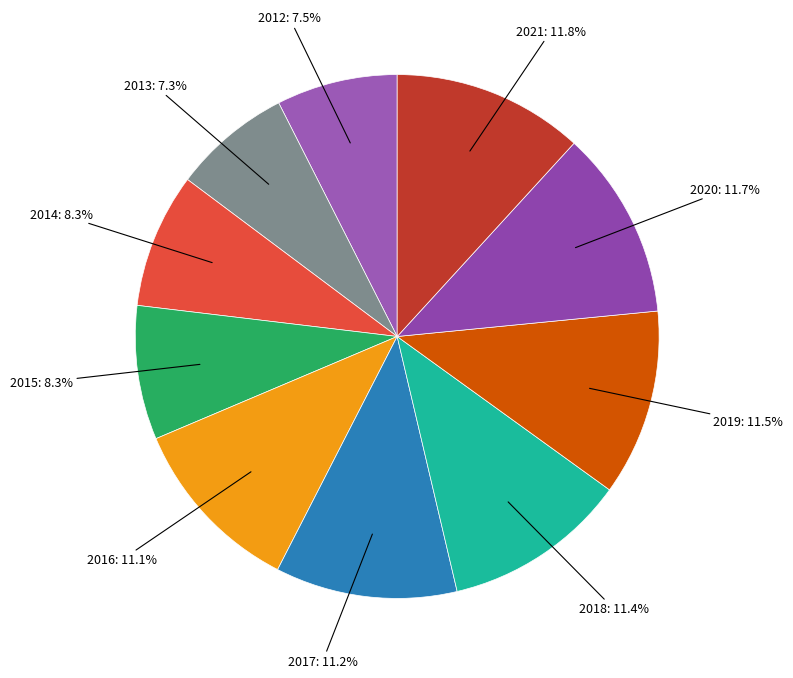

How many slices are in this pie chart?

10